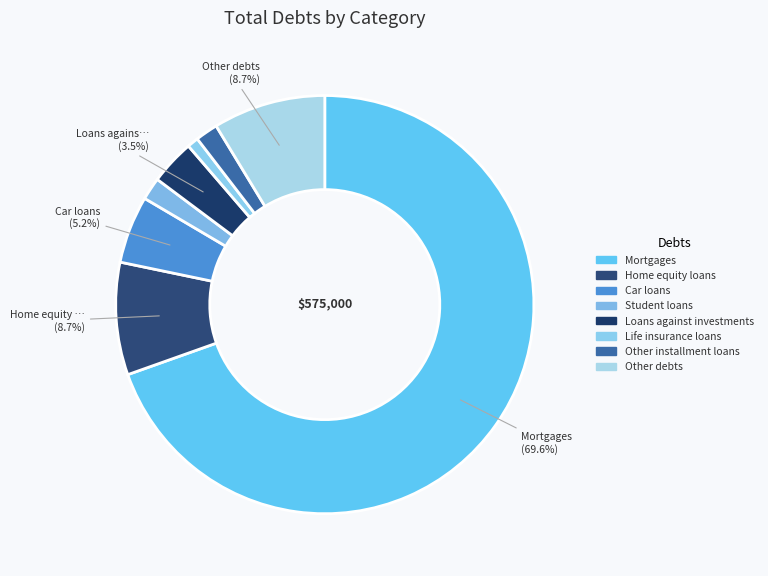

How many slices are in this pie chart?

8